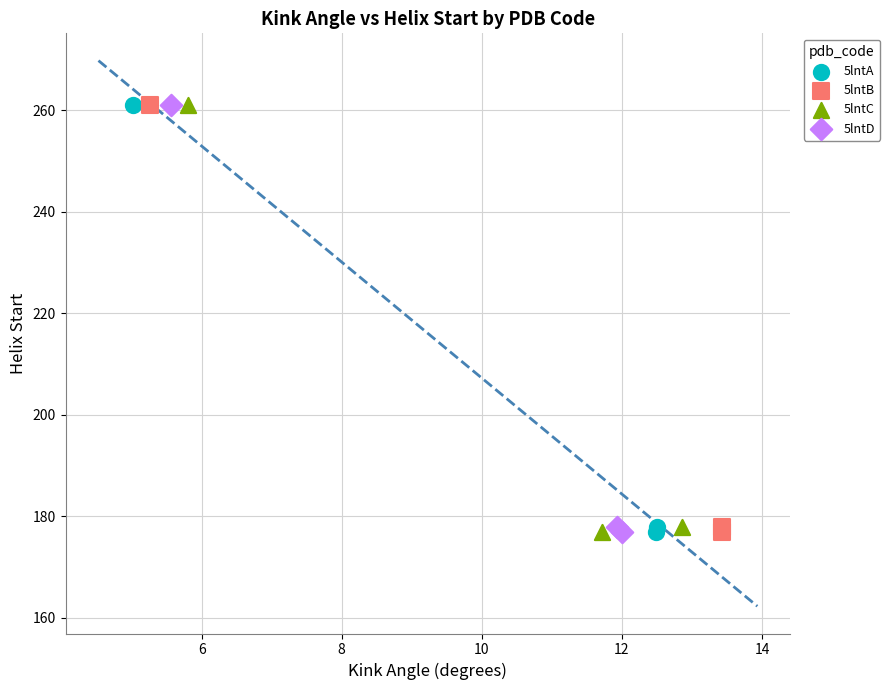

What are all the series names shown in the legend?

5lntA, 5lntB, 5lntC, 5lntD